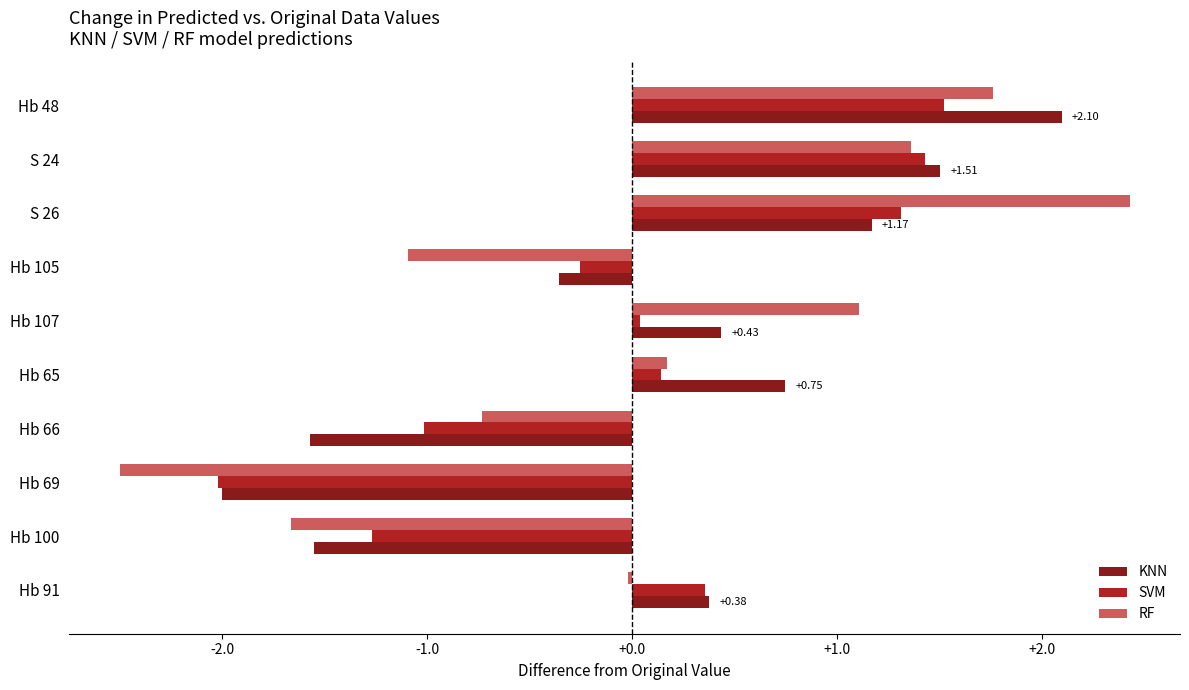

What is the difference between the second highest and second lowest values in the SVM series?

2.7